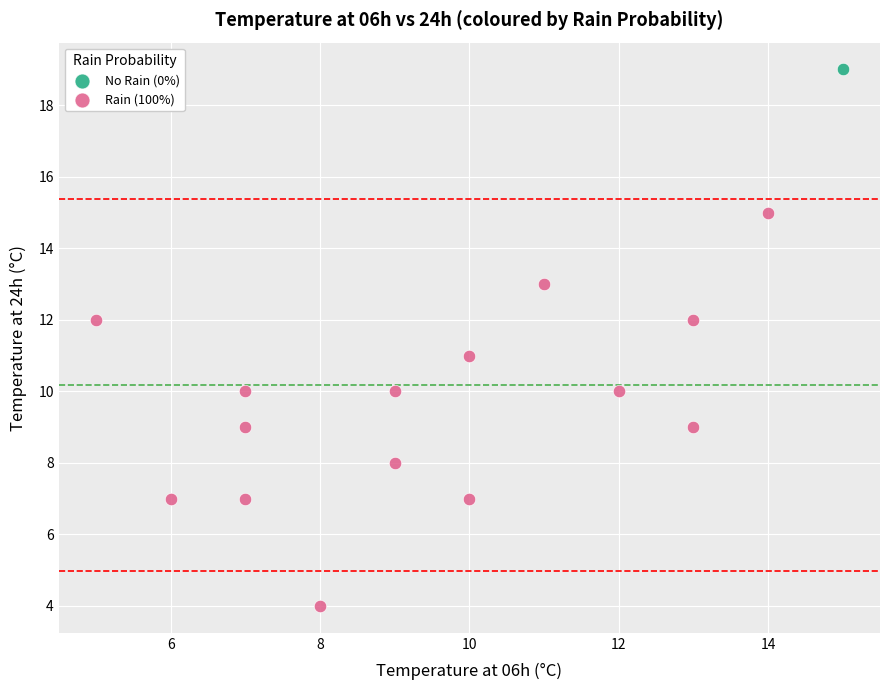

What are all the series names shown in the legend?

No Rain (0%), Rain (100%)